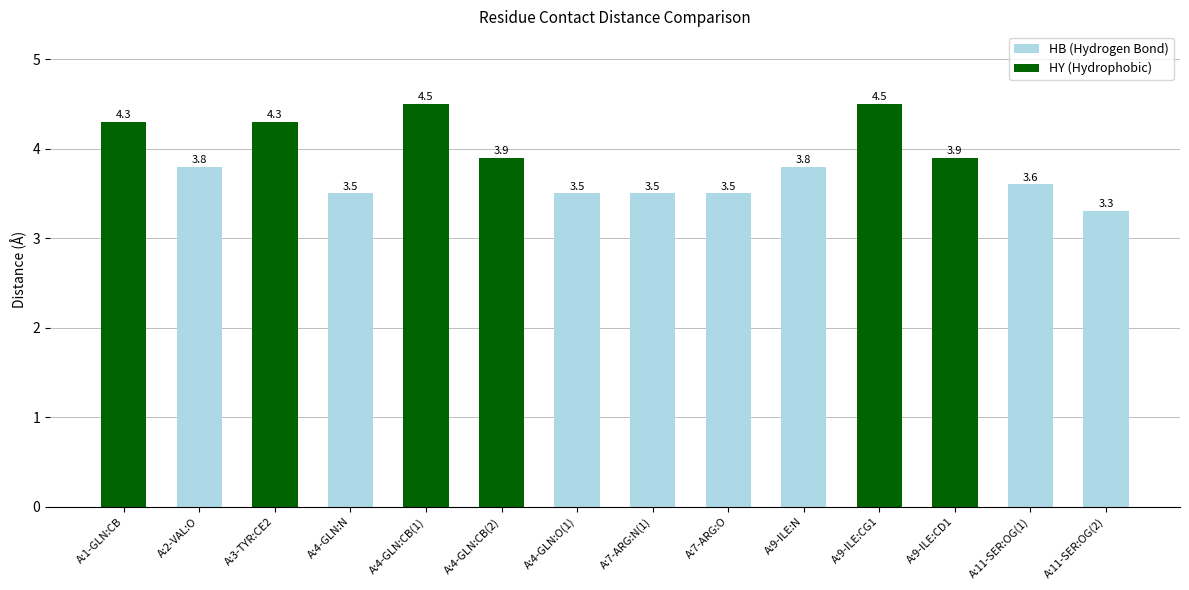

Approximately how many times larger is the value at A:1-GLN:CB compared to A:4-GLN:O(1)?

1.2